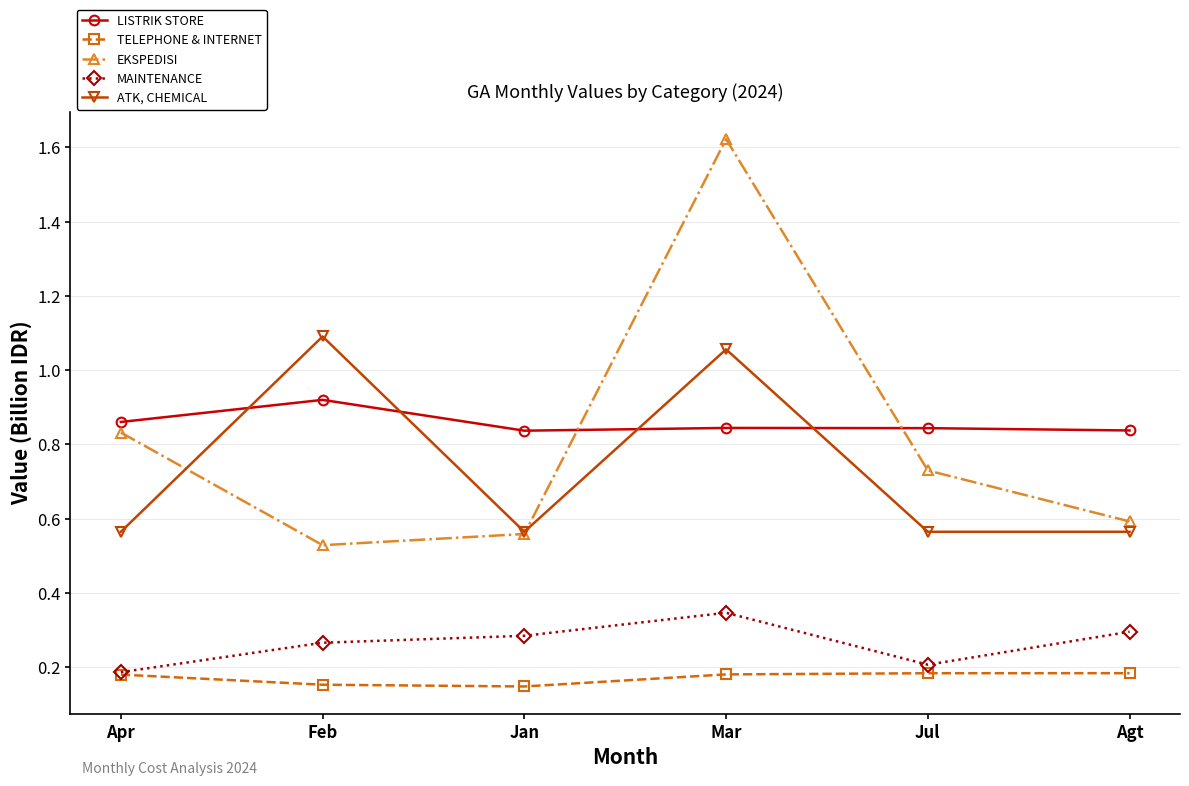

True or false: ATK, CHEMICAL has more than 0 interior local peaks.

True